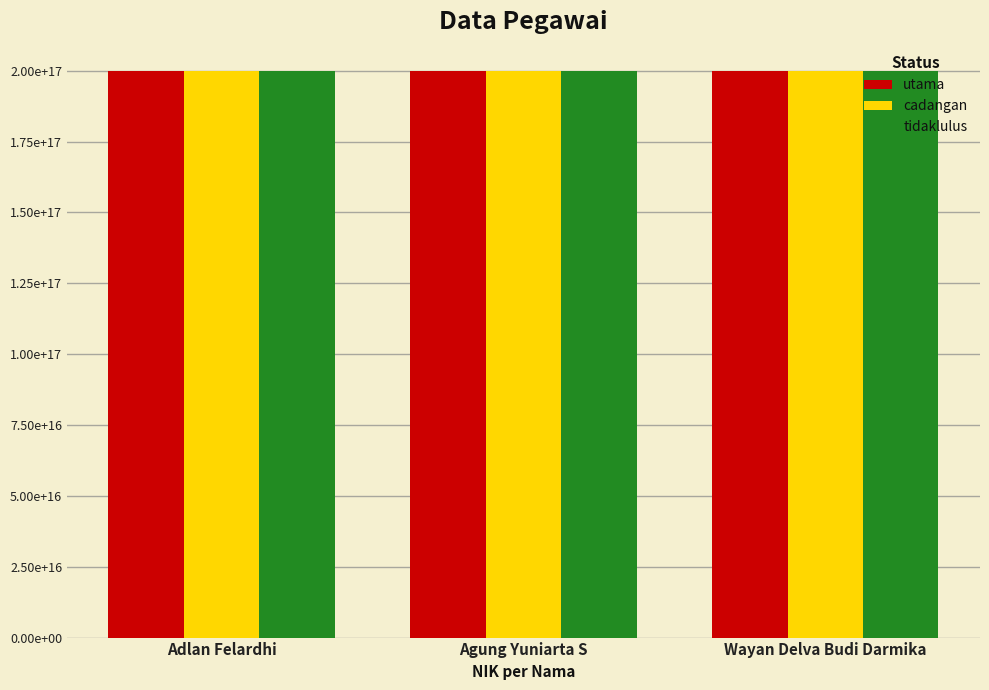

At which label is cadangan closest to 199806032021040992?

Adlan Felardhi